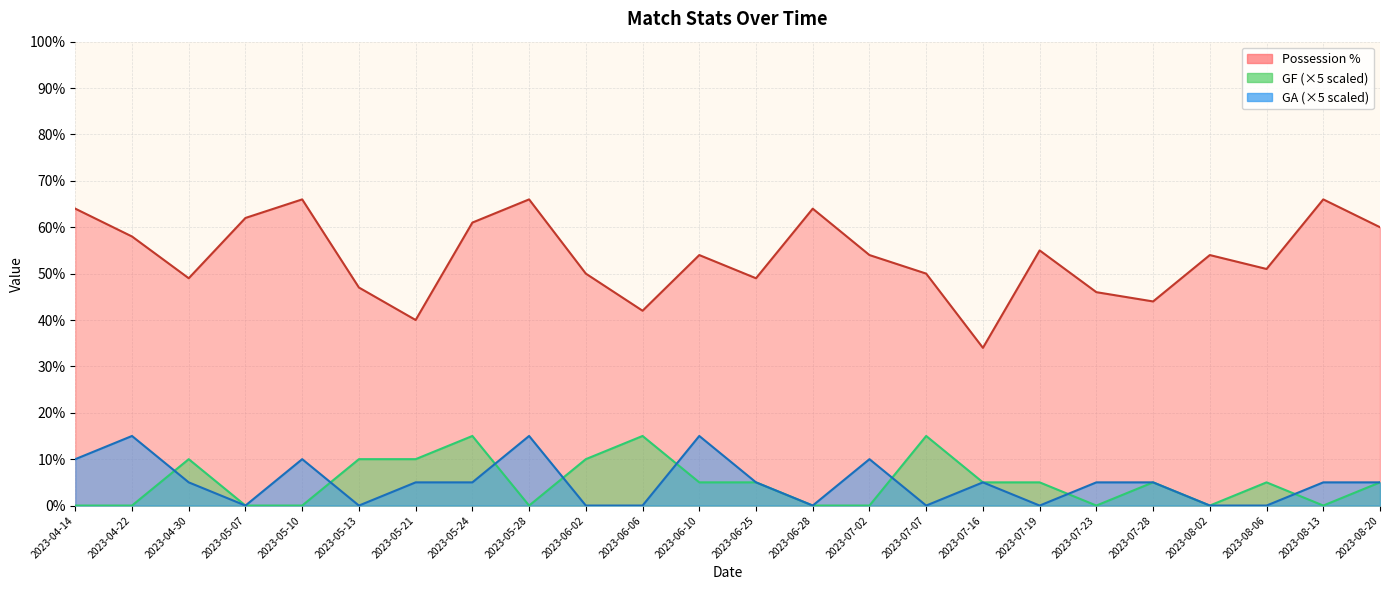

Which series has the largest total across all categories?

Possession %